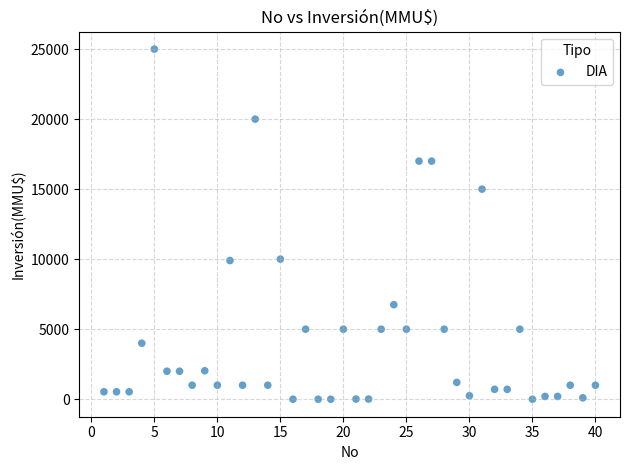

What is the range of X values (max minus min)?

39